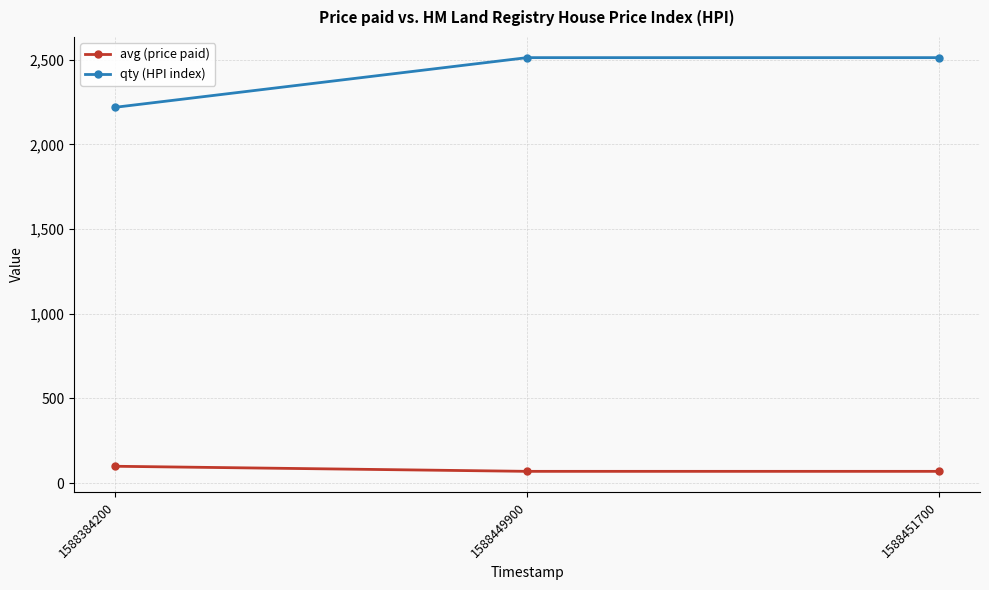

What value does the qty (HPI index) series have at 1588451700?

2512